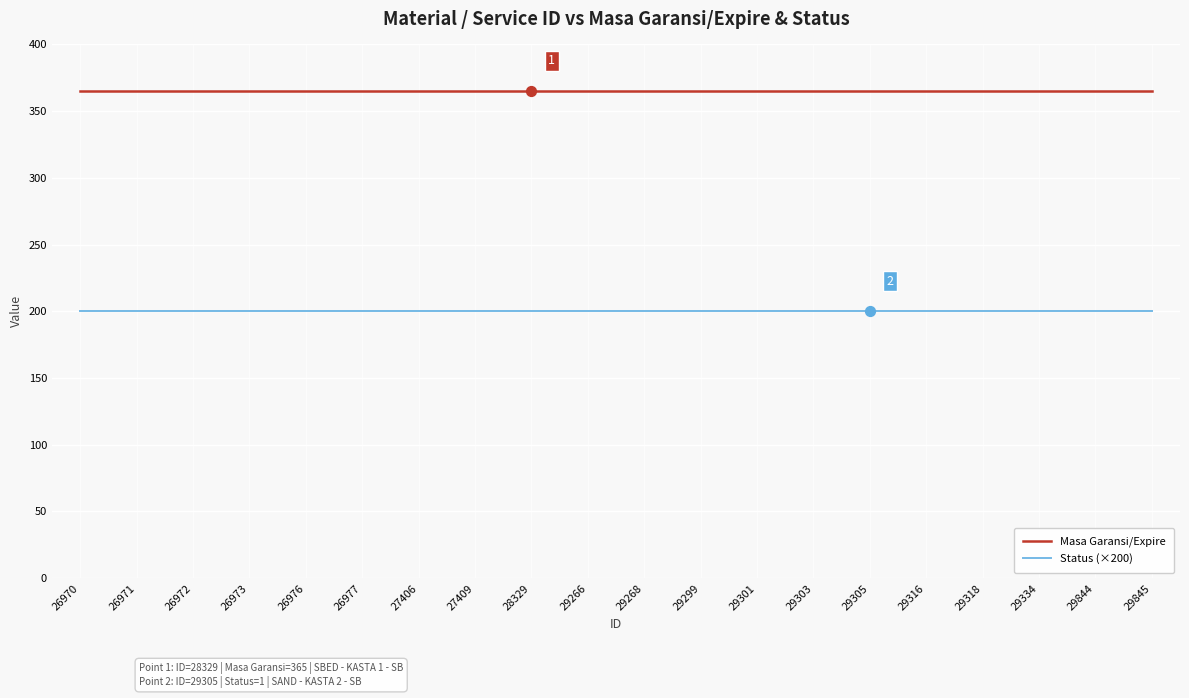

What are all the series names shown in the legend?

Masa Garansi/Expire, Status (×200)